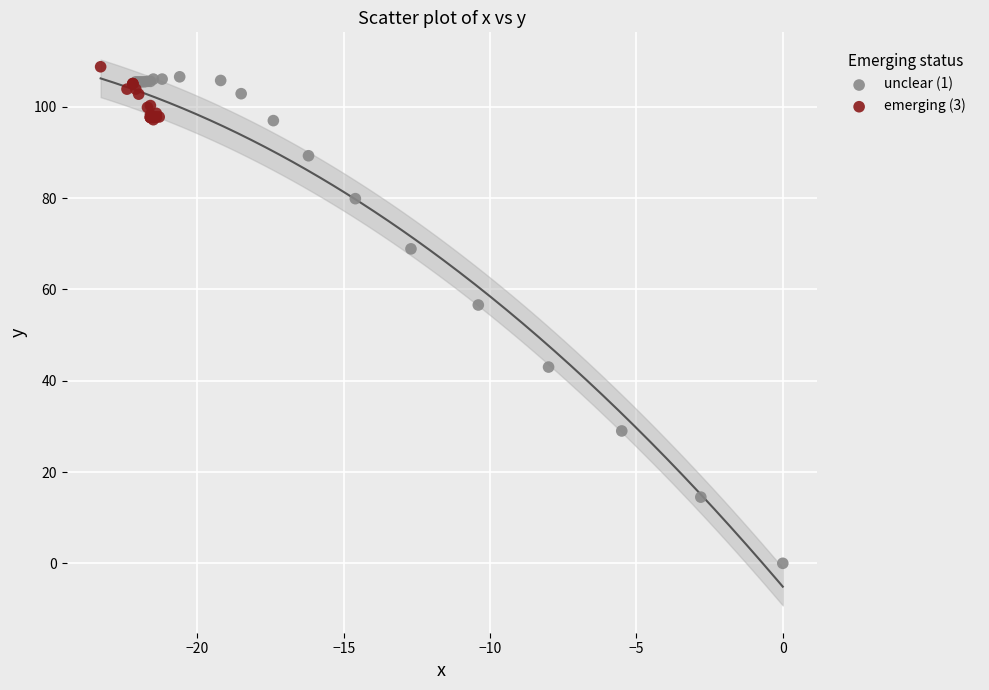

Which series has the largest Y range (max minus min)?

unclear (1)